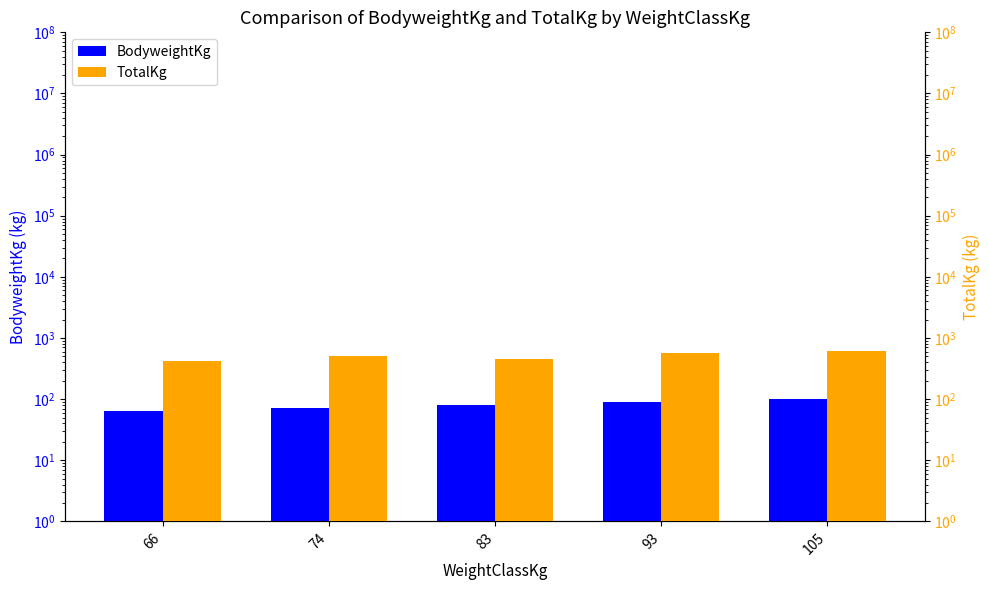

Rank the series by their average value, from highest to lowest.

TotalKg, BodyweightKg